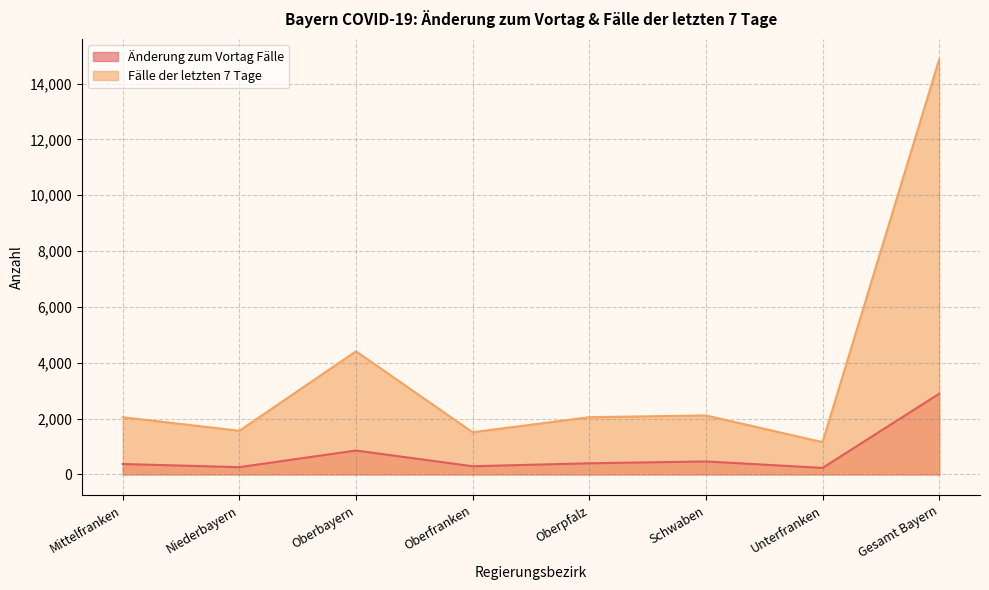

List the series in order of their overall mean, highest first.

Fälle der letzten 7 Tage, Änderung zum Vortag Fälle